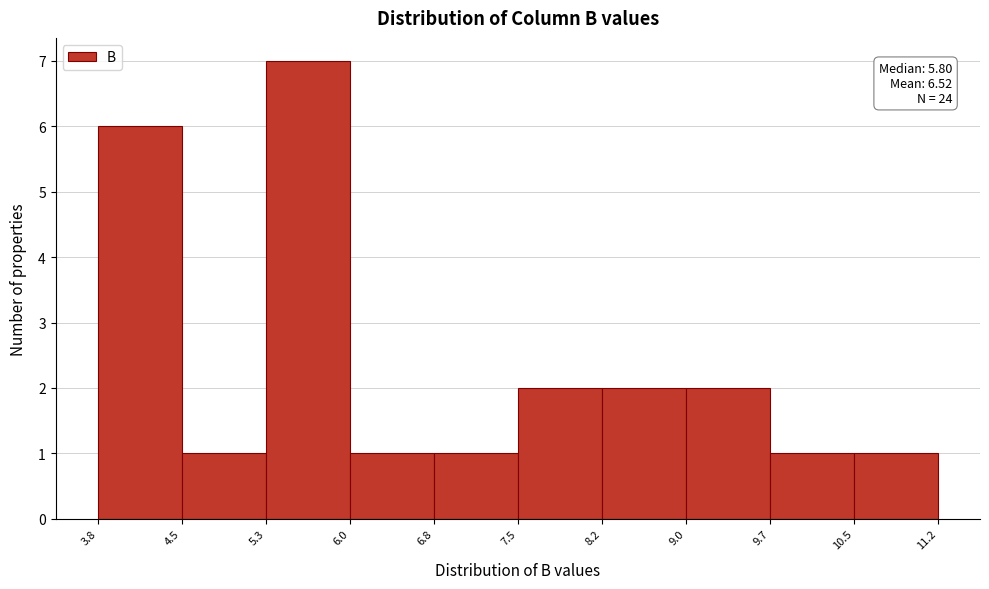

Which range on the x-axis has the tallest bar?

5.3 to 6.0